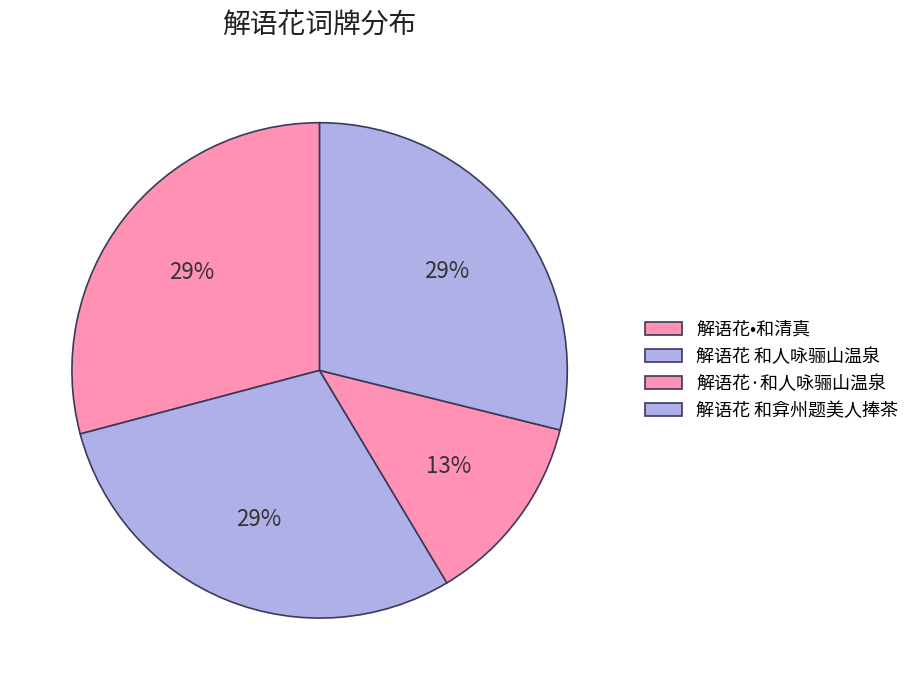

What is the total percentage of 解语花•和清真 and 解语花 和人咏骊山温泉?

58.6%